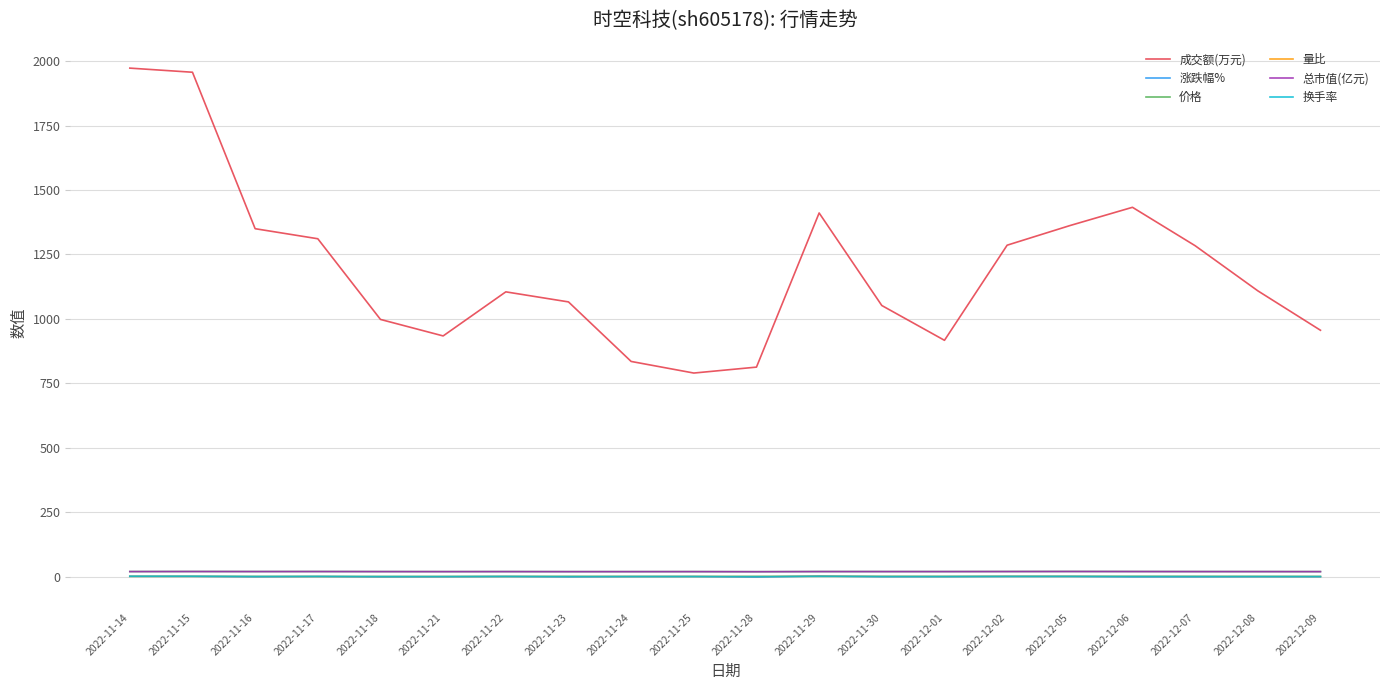

Where do 涨跌幅% and 量比 first cross each other?

2022-11-14 and 2022-11-15